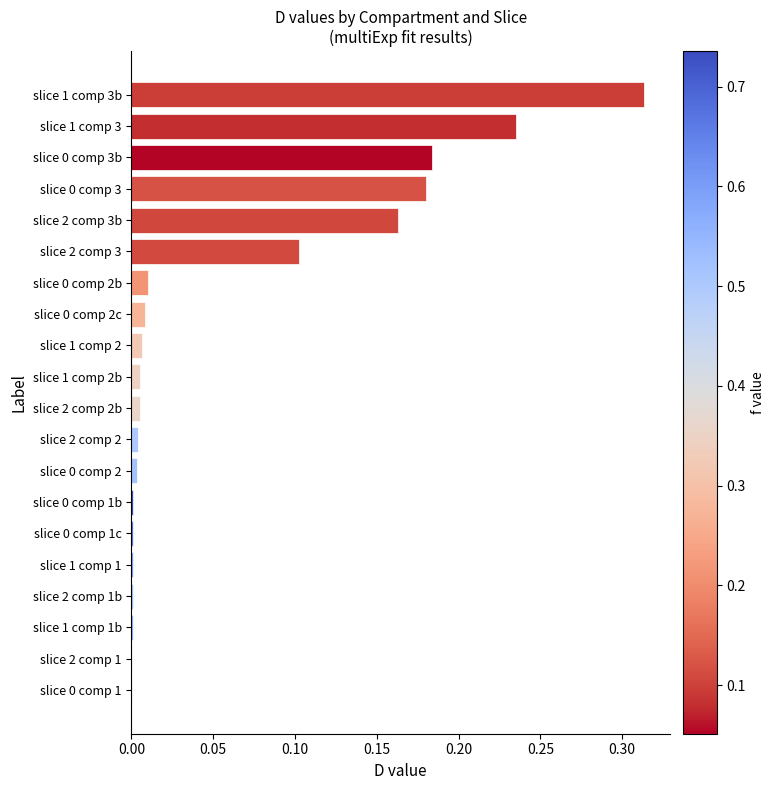

True or false: the data shows 0.0 at slice 1 comp 1.

True